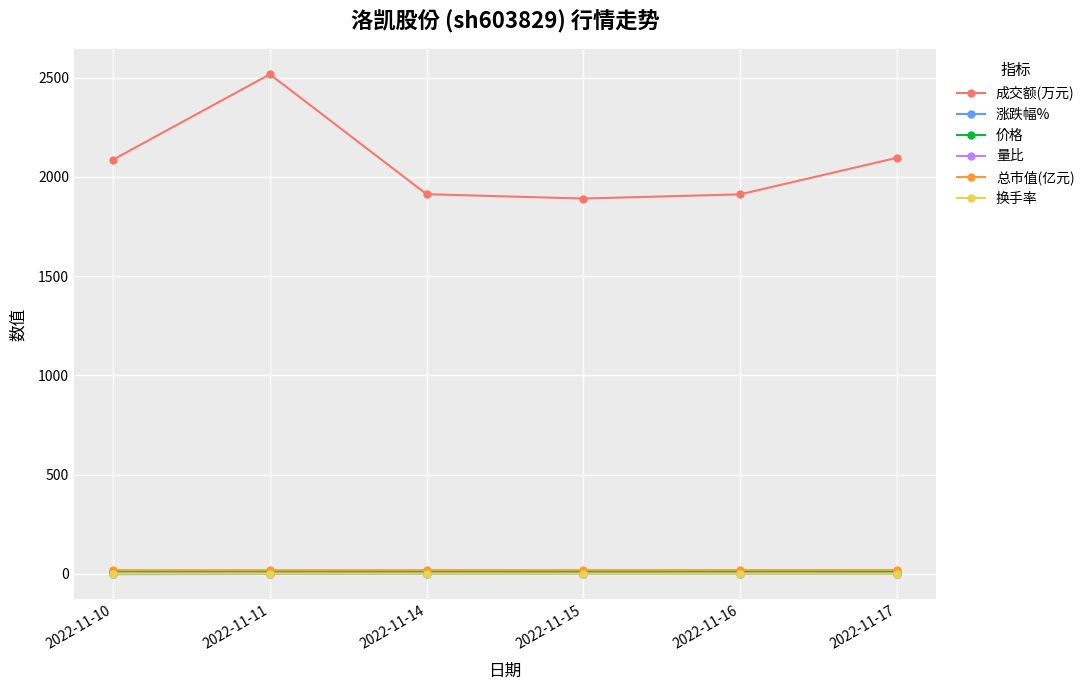

True or false: 成交额(万元) and 总市值(亿元) cross at least once.

False